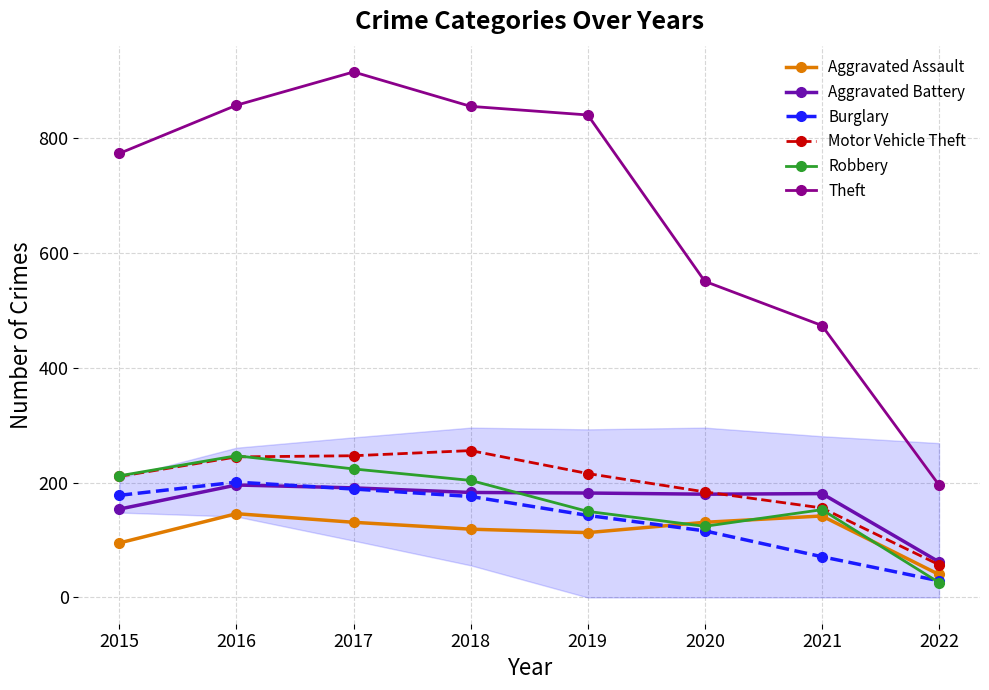

At which category does Aggravated Assault reach its first local peak?

2016